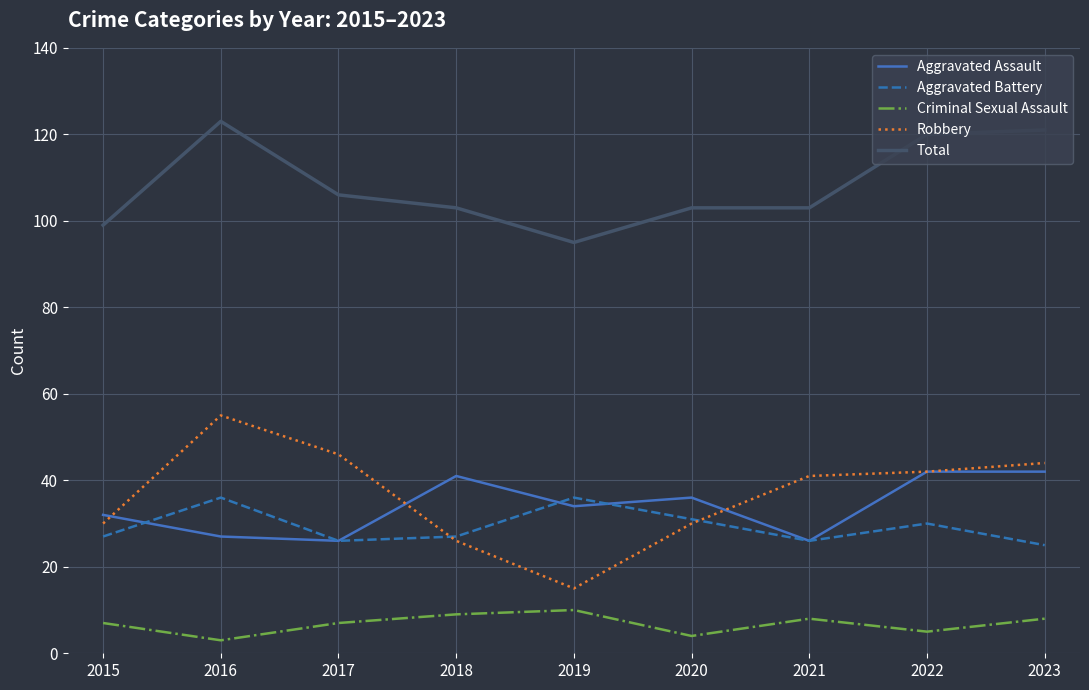

What is the sum of the Aggravated Battery values at 2017 and 2021?

52